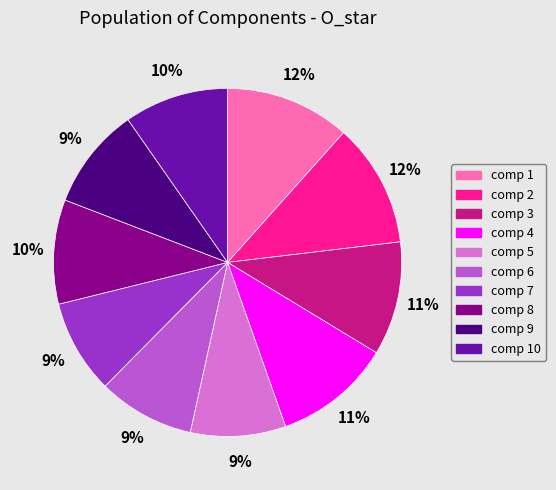

Does comp 4 account for over 50% of the chart?

No